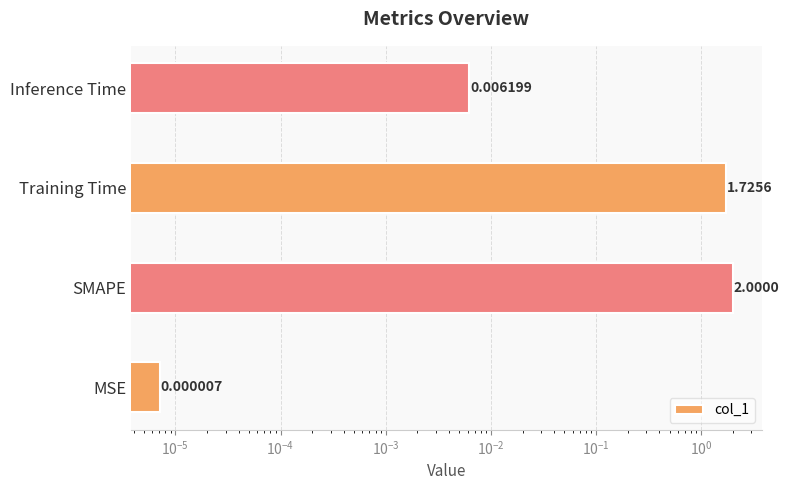

Are the bars grouped side by side (vs. stacked)?

No